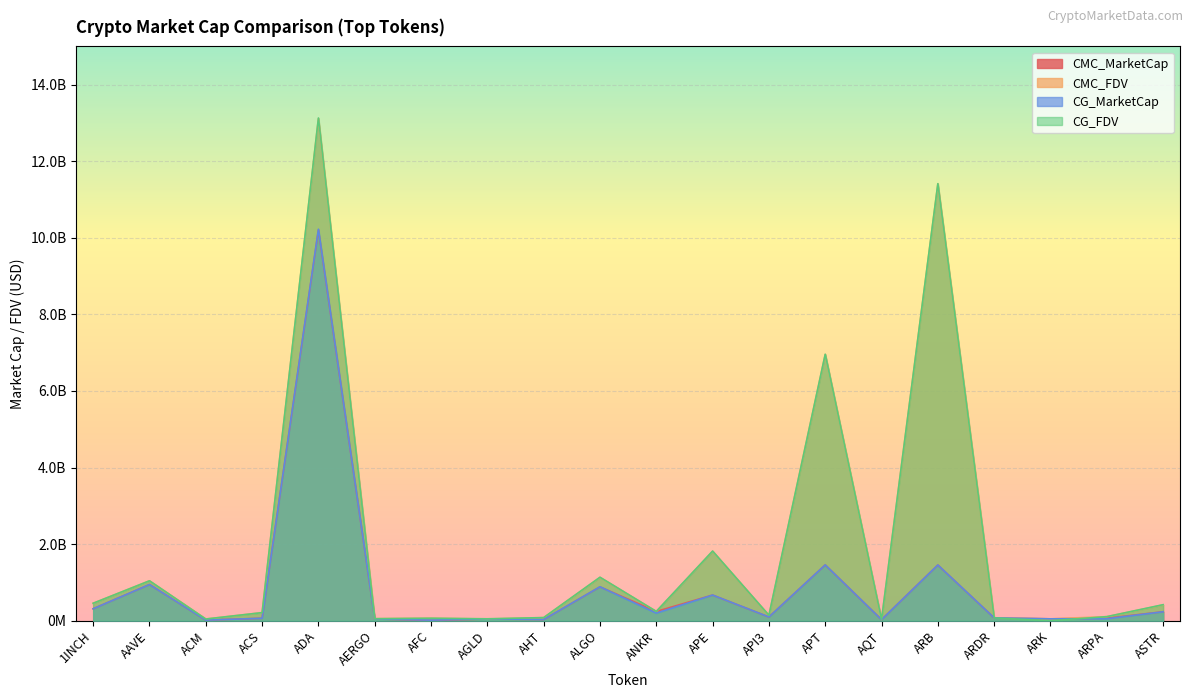

What are all the series names shown in the legend?

CMC_MarketCap, CMC_FDV, CG_MarketCap, CG_FDV